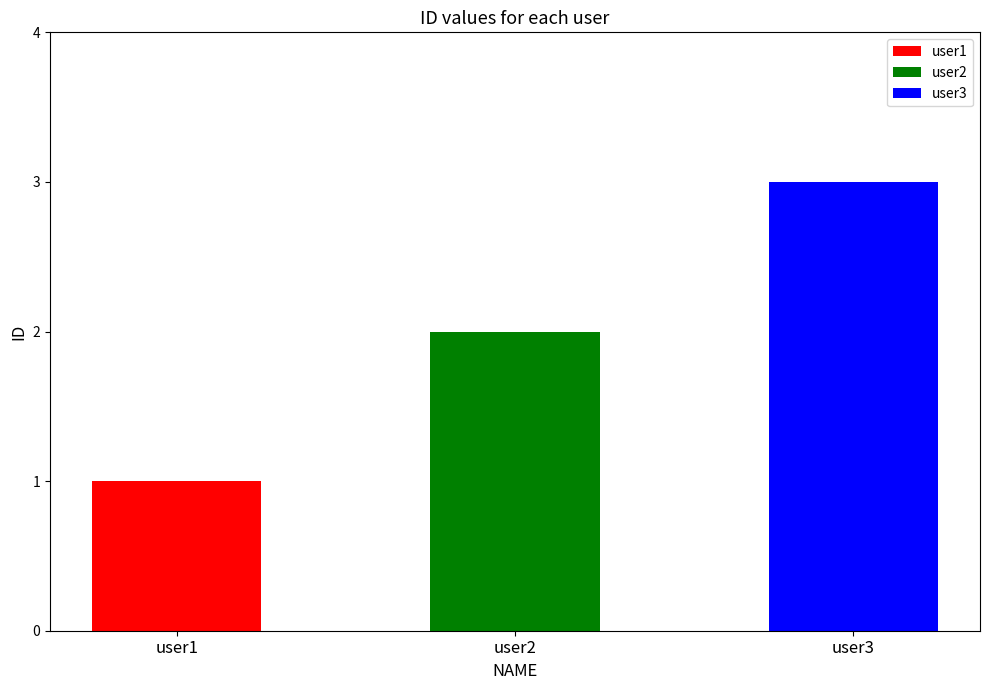

List the labels in order of value, largest first.

user3, user2, user1